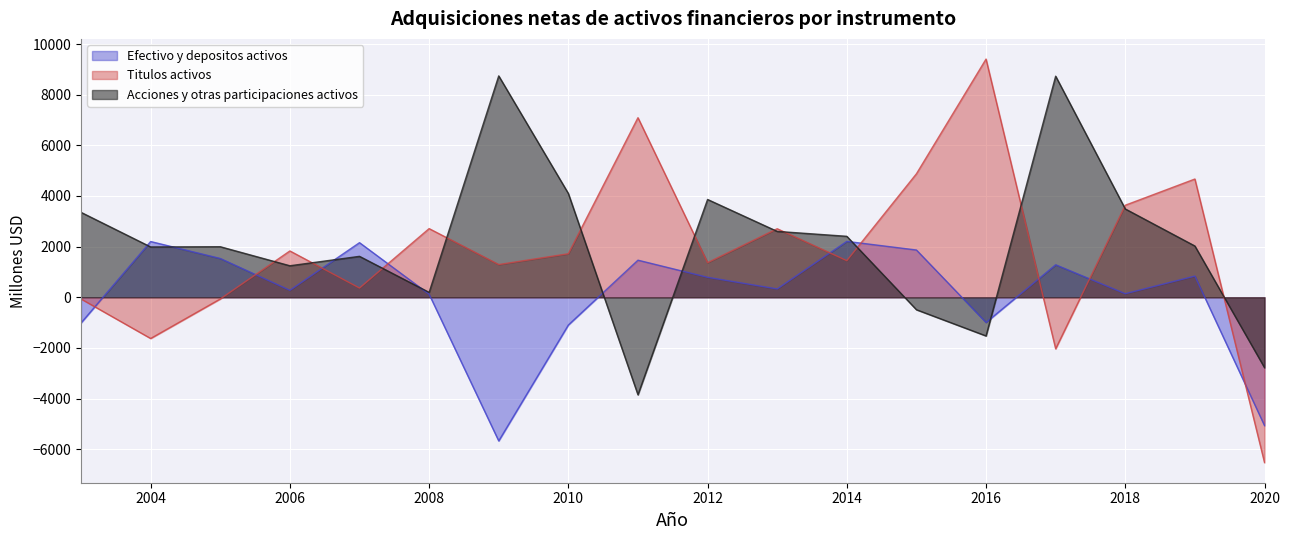

Does the chart display data point markers on the line(s)?

No